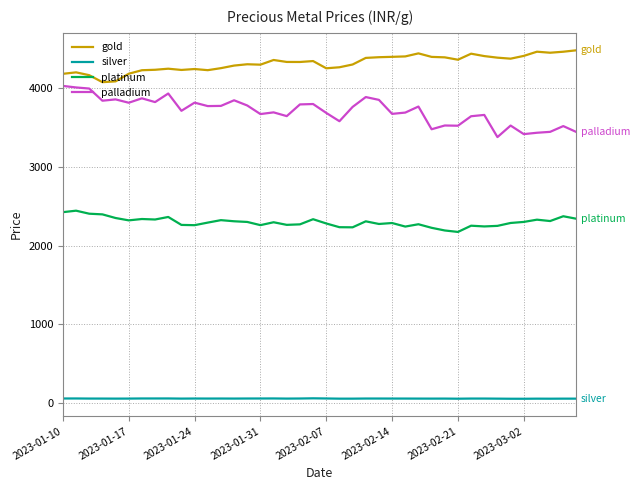

What is the highest value of the palladium series?

4032.2